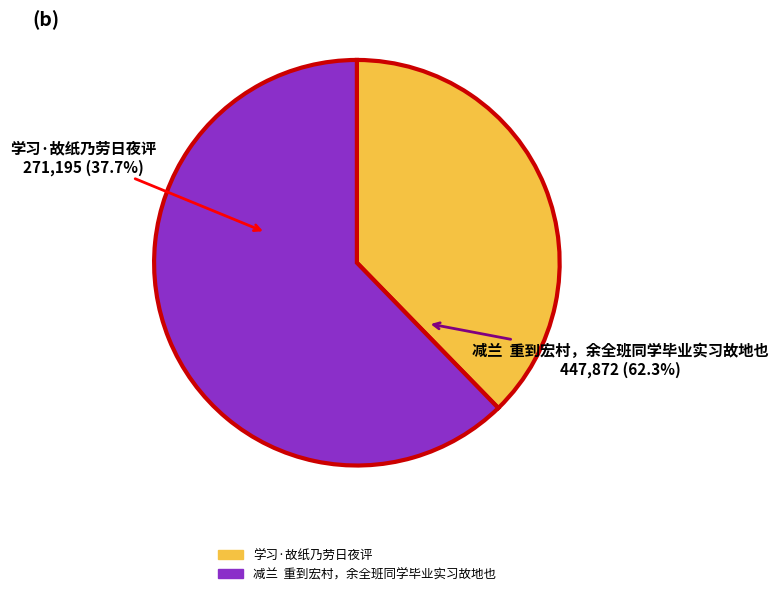

Count the number of slices in the pie.

2